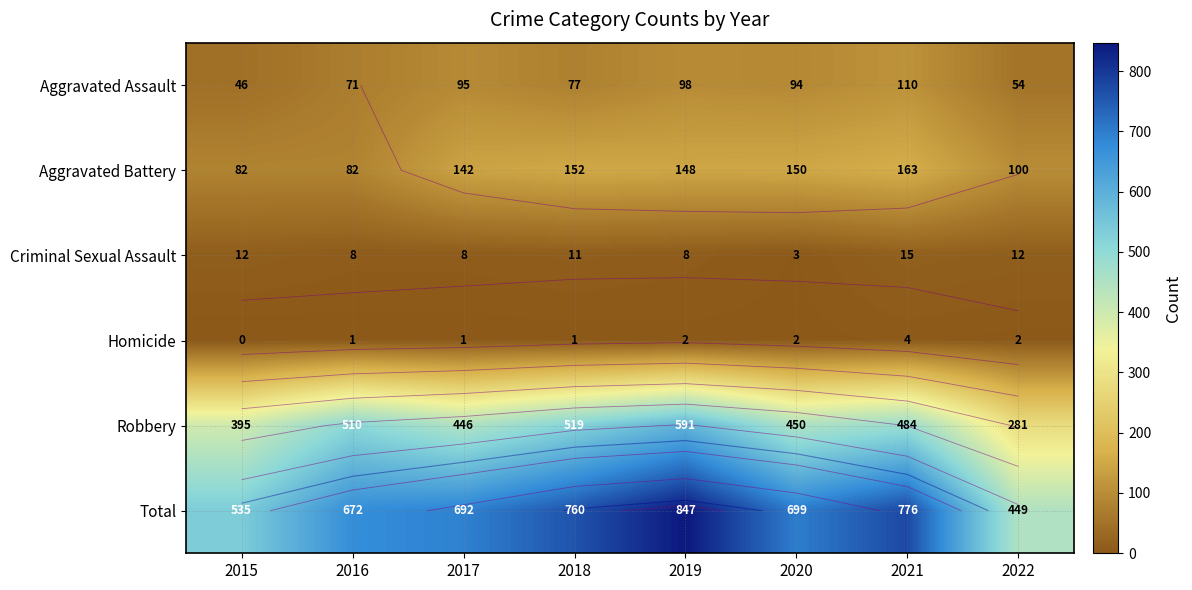

What is the average value of the Aggravated Battery series?

127